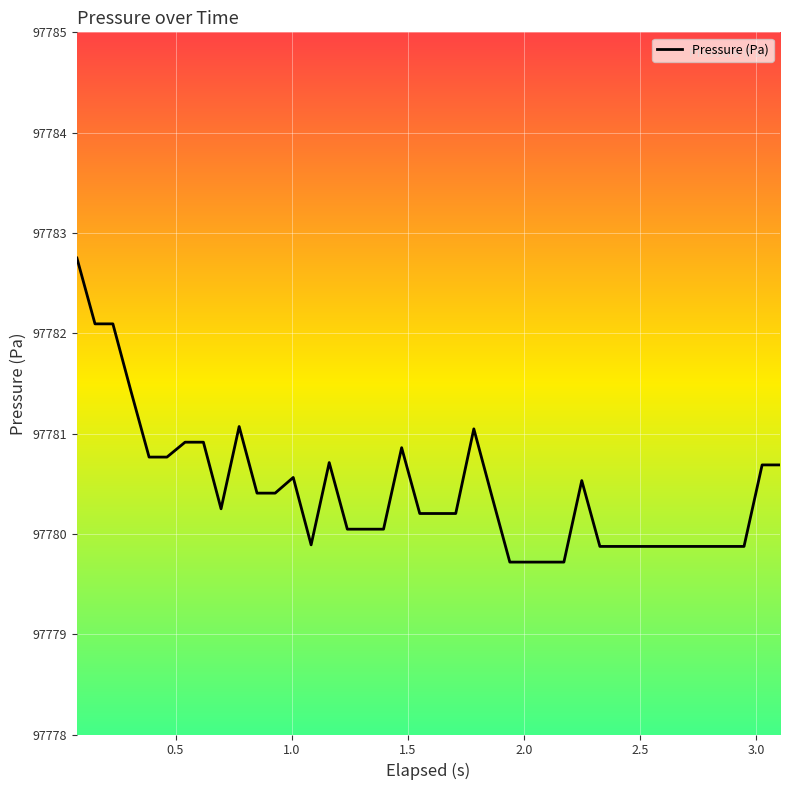

What is the difference between the maximum and minimum values?

3.0